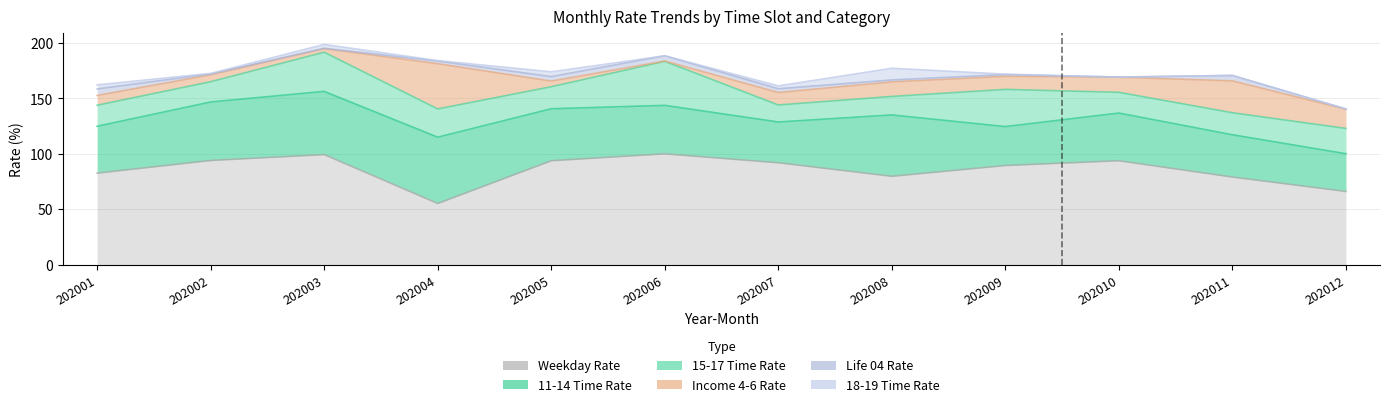

Is it true that IC_0406_RT equals 1.8 at 202003?

False